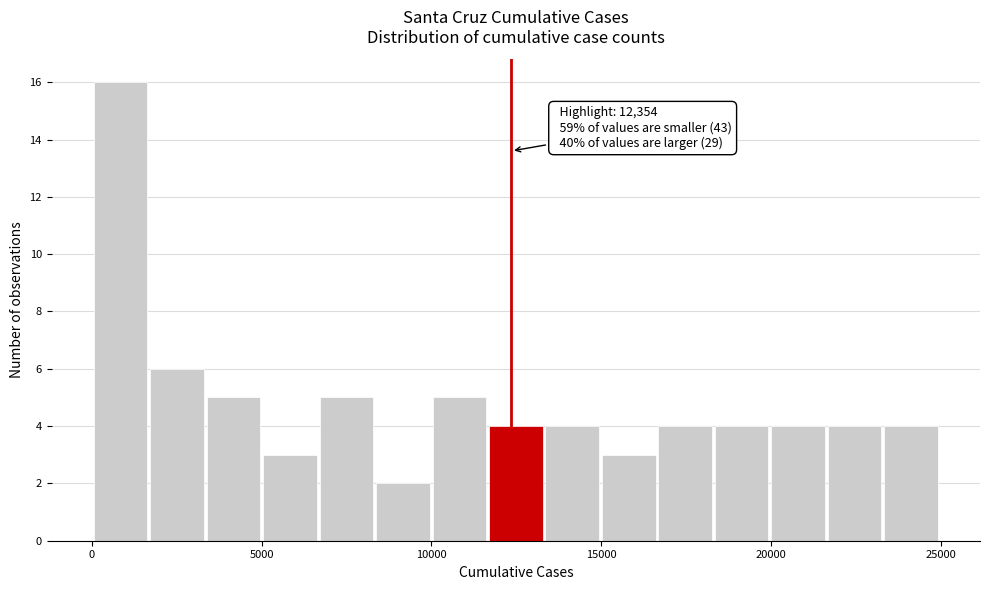

Read against the x-axis, roughly where is the centre of the tallest bar?

1000